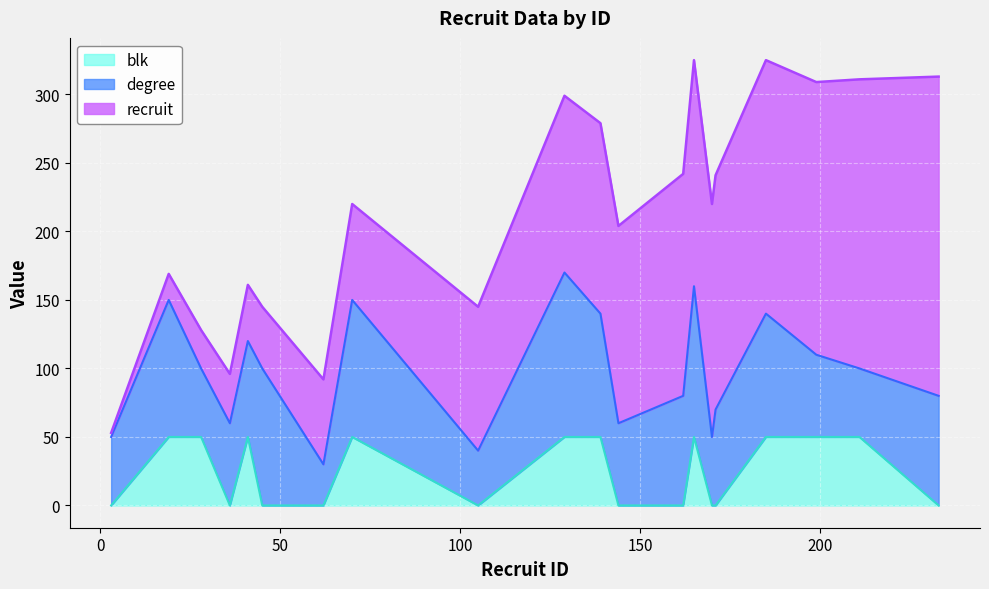

How many interior local valleys does the blk series have?

2